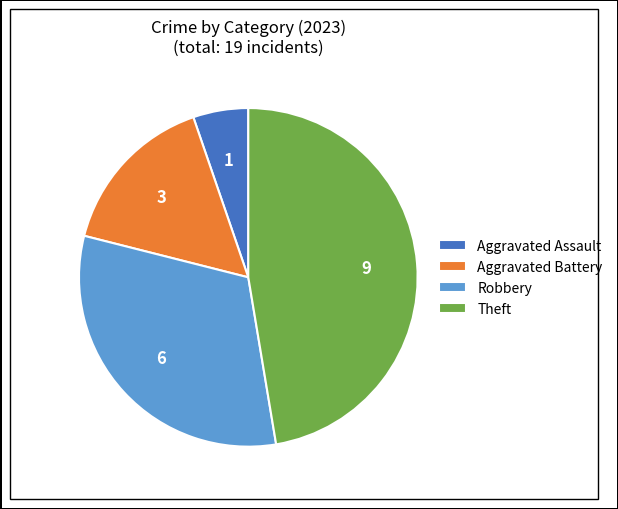

Rank the categories by value from highest to lowest.

Theft, Robbery, Aggravated Battery, Aggravated Assault